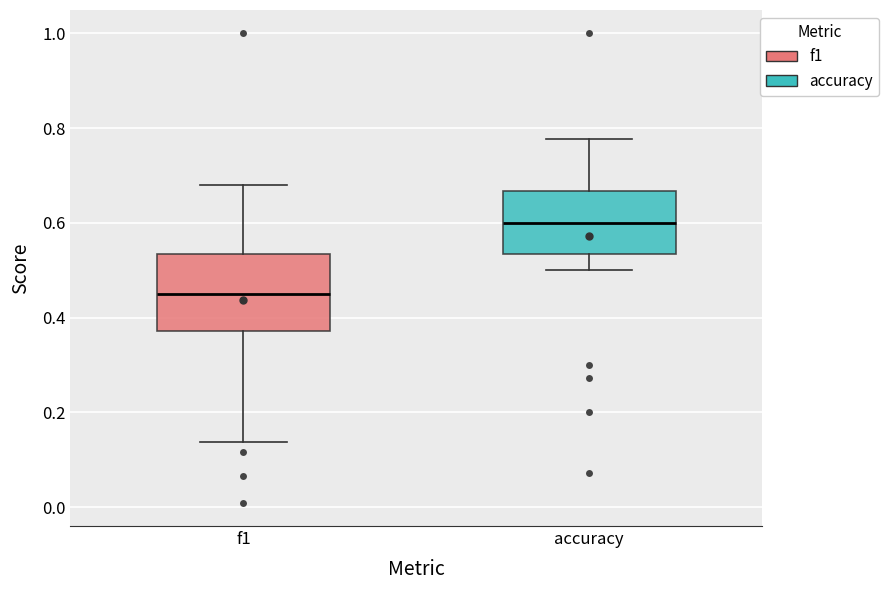

Where does the lower whisker of the box for accuracy end on the y-axis? The values are not printed on the chart, so give them approximately, as read against the axis.

0.50